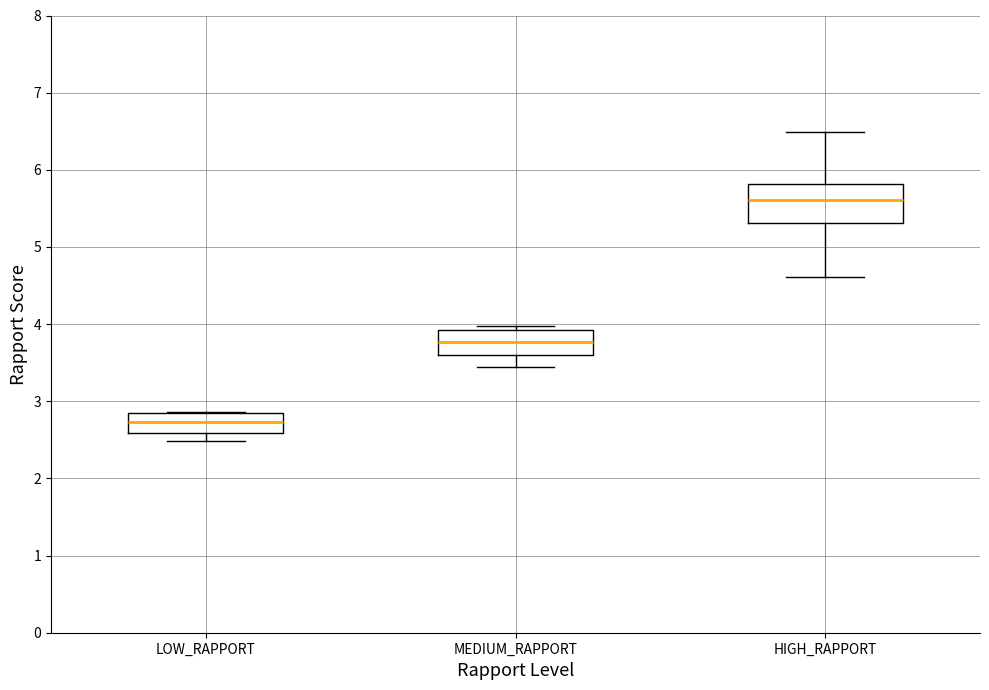

Reading left to right, transcribe this box plot: for each box, give where its median line is, the range the box spans, and where its two whiskers end, as read against the y-axis. The values are not printed on the chart, so give them approximately, as read against the axis.

LOW_RAPPORT: median 2.7, box 2.6 to 2.9, whiskers 2.5 to 2.9
MEDIUM_RAPPORT: median 3.8, box 3.6 to 3.9, whiskers 3.5 to 4.0
HIGH_RAPPORT: median 5.6, box 5.3 to 5.8, whiskers 4.6 to 6.5